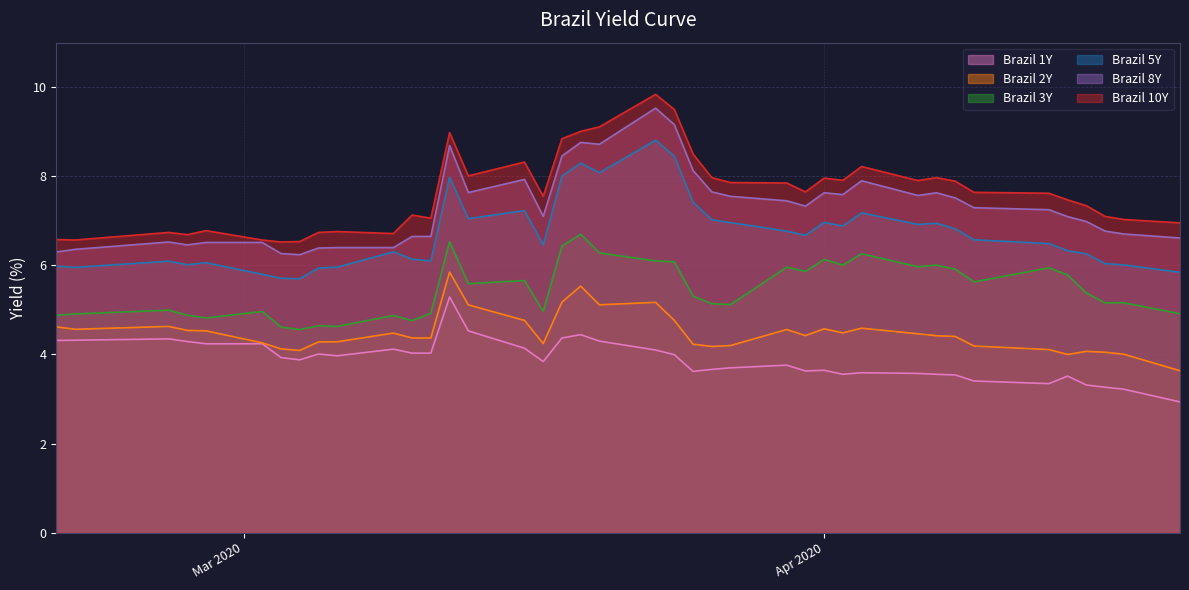

What is the maximum value for Brazil 1Y?

5.3